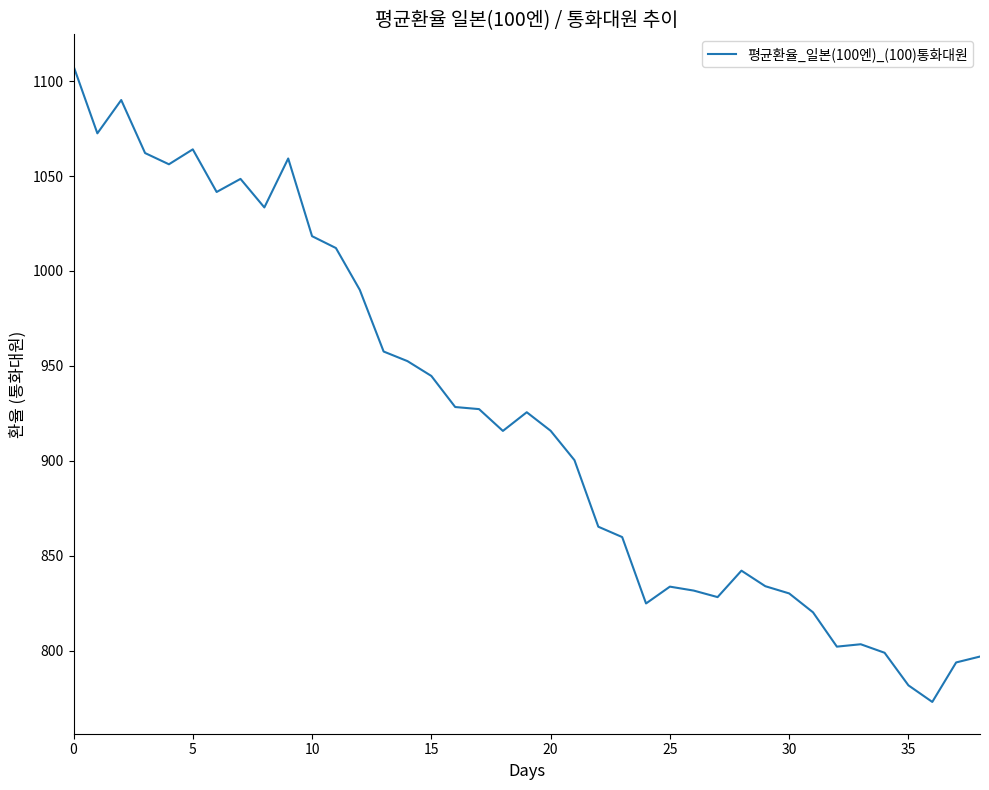

What is the minimum value shown in the chart?

773.1